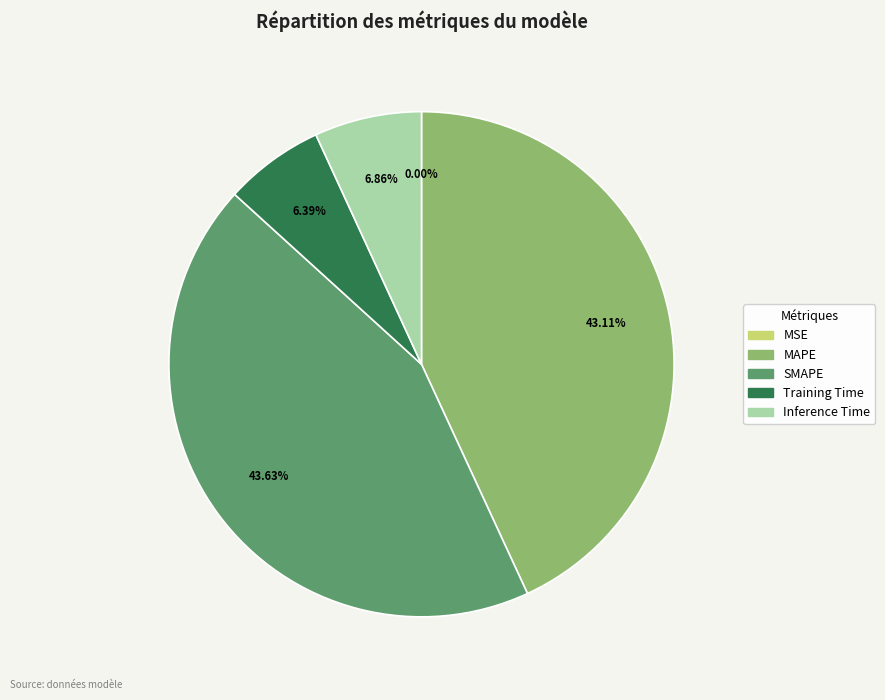

What portion of the pie excludes Inference Time?

93.1%